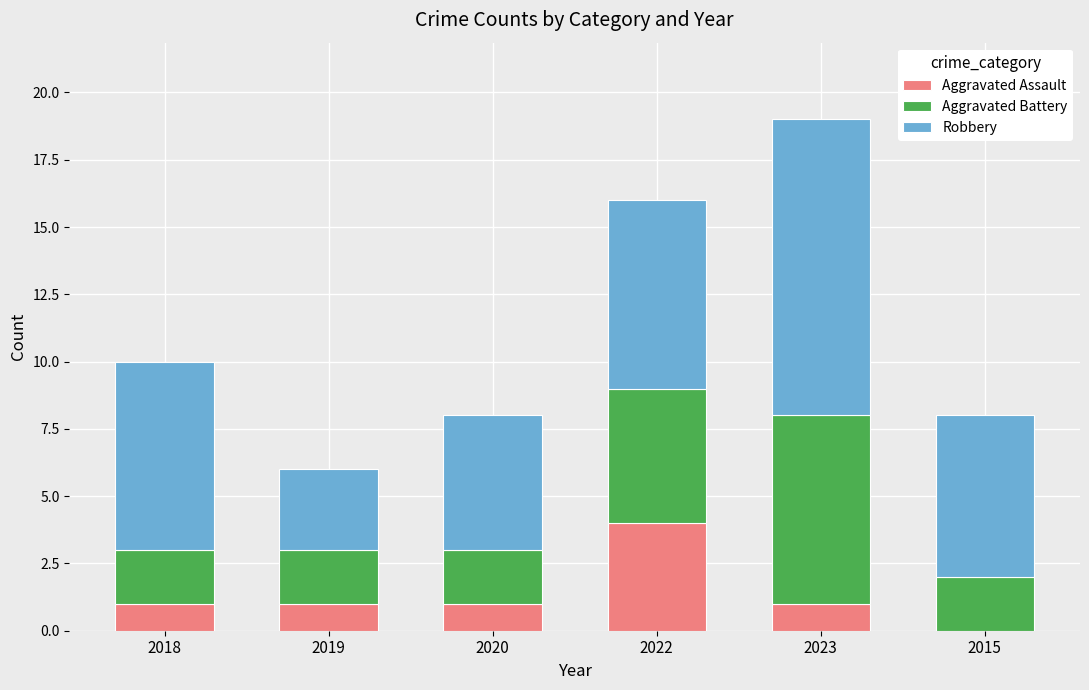

At which category is the sum across all series the highest?

2023